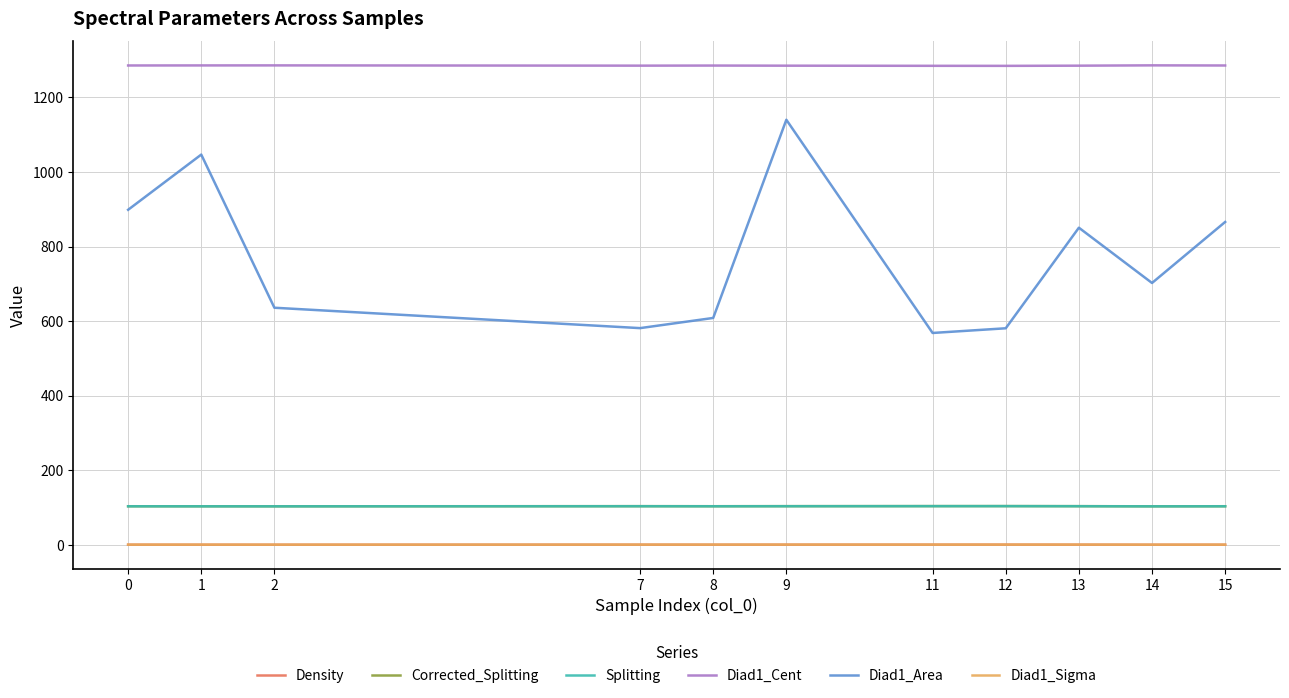

What is the spread (max minus min) of values at 13?

1284.5